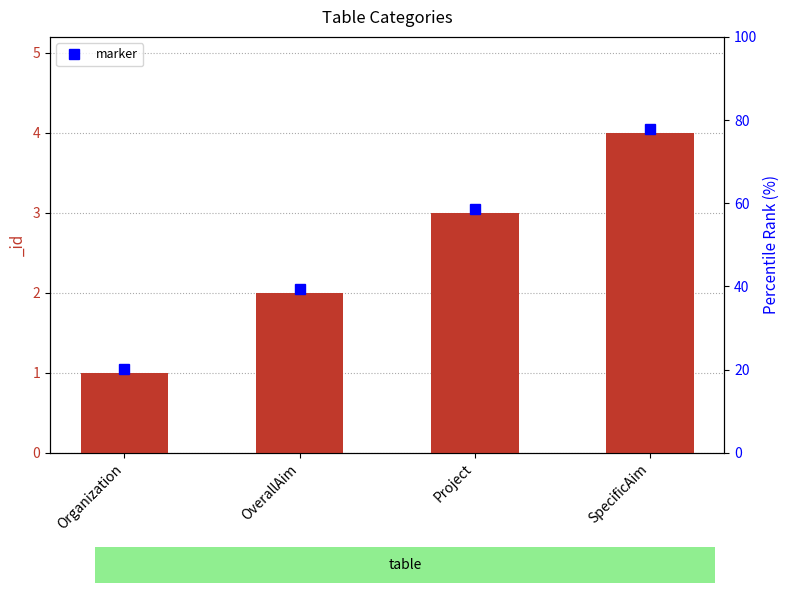

What is the greatest value displayed?

4